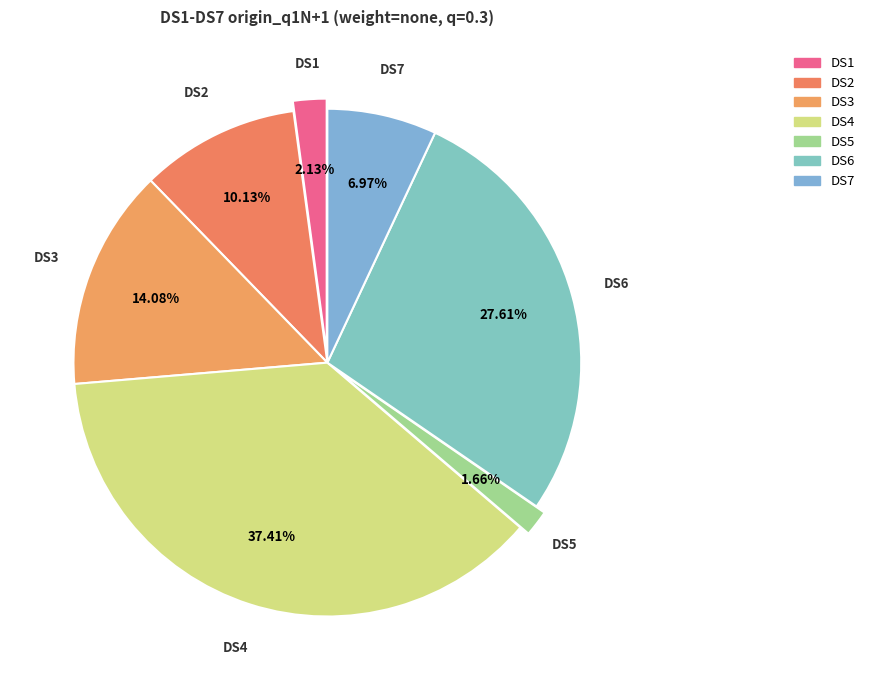

True or false: DS5 accounts for 2% of the total.

True